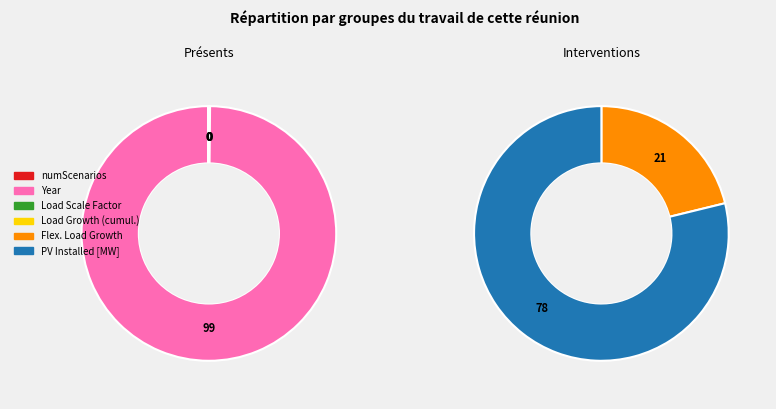

Which category has the biggest portion of the pie?

Year